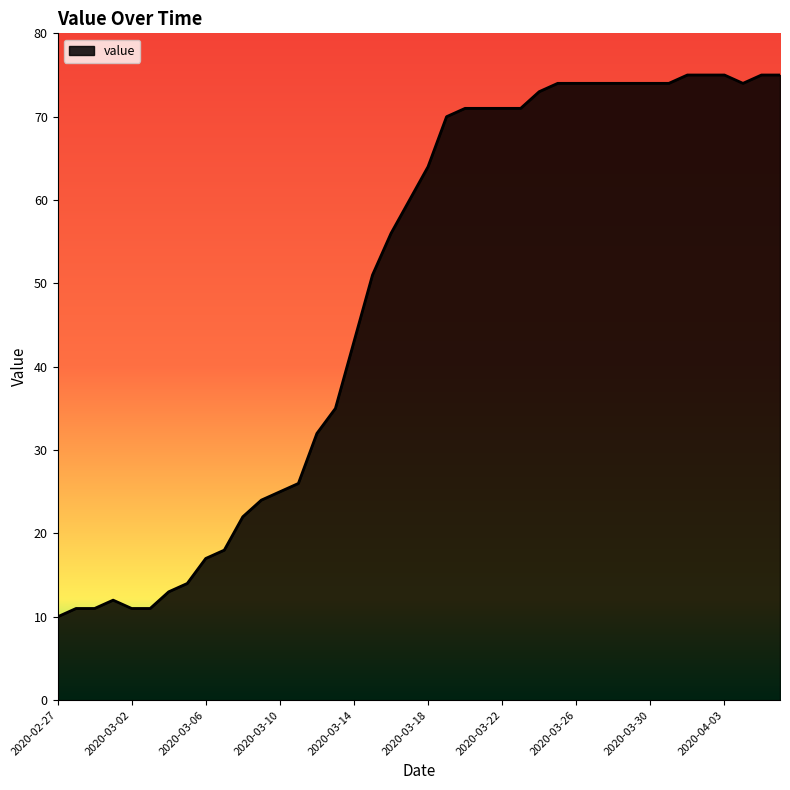

What is the greatest value displayed?

75